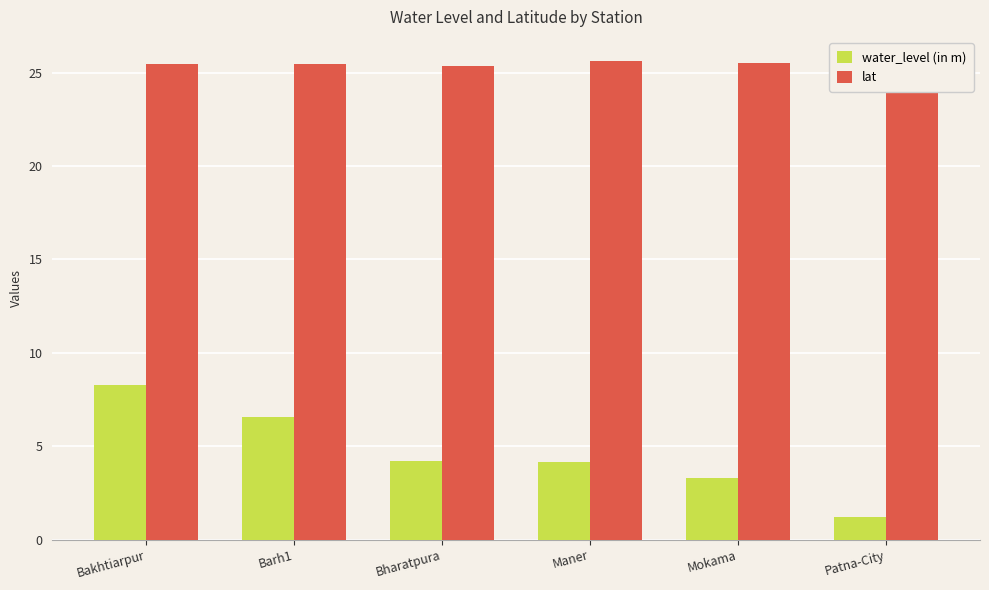

What is the maximum value shown in the chart?

25.6